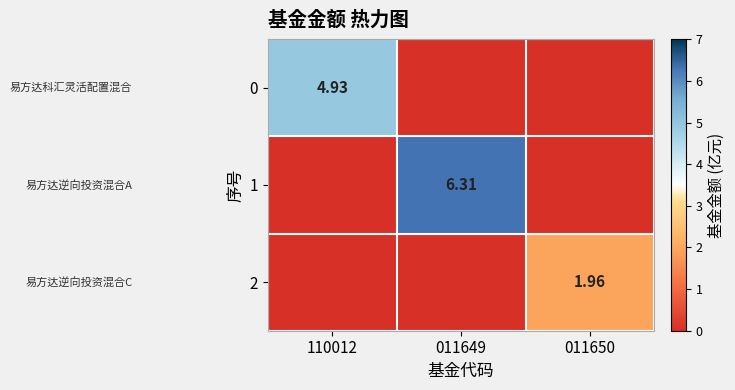

List the series in order of their peak value, highest first.

1, 0, 2